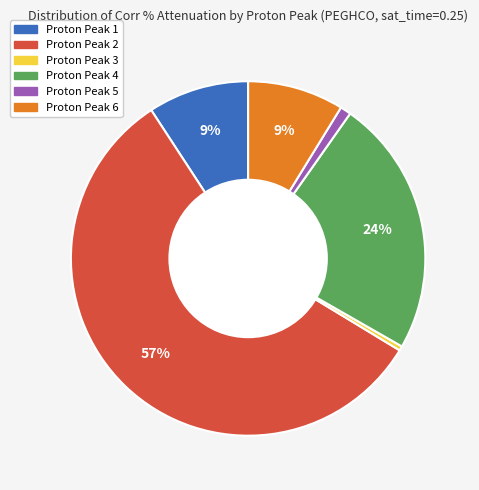

To the nearest percent, what is the average slice percentage?

17%